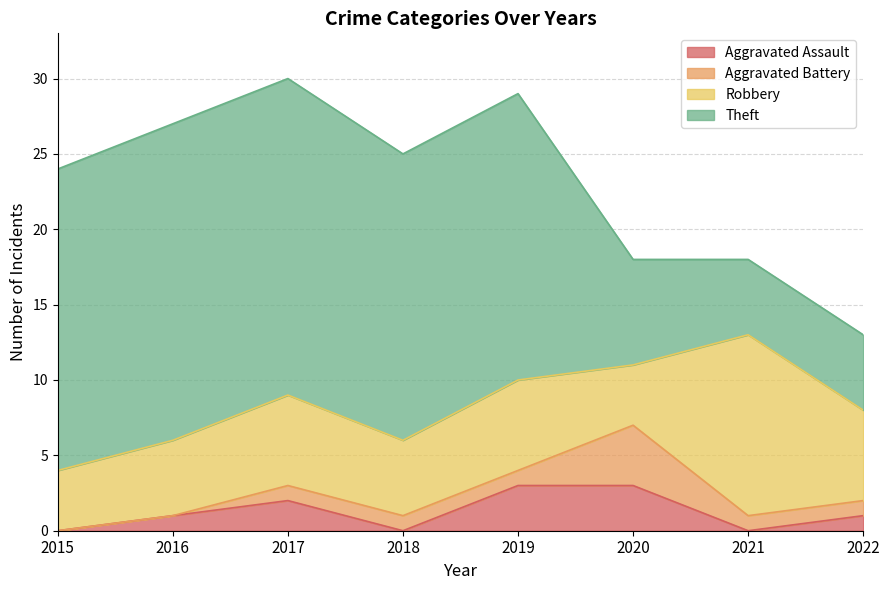

What is the sum of the Aggravated Assault values at 2017 and 2018?

2